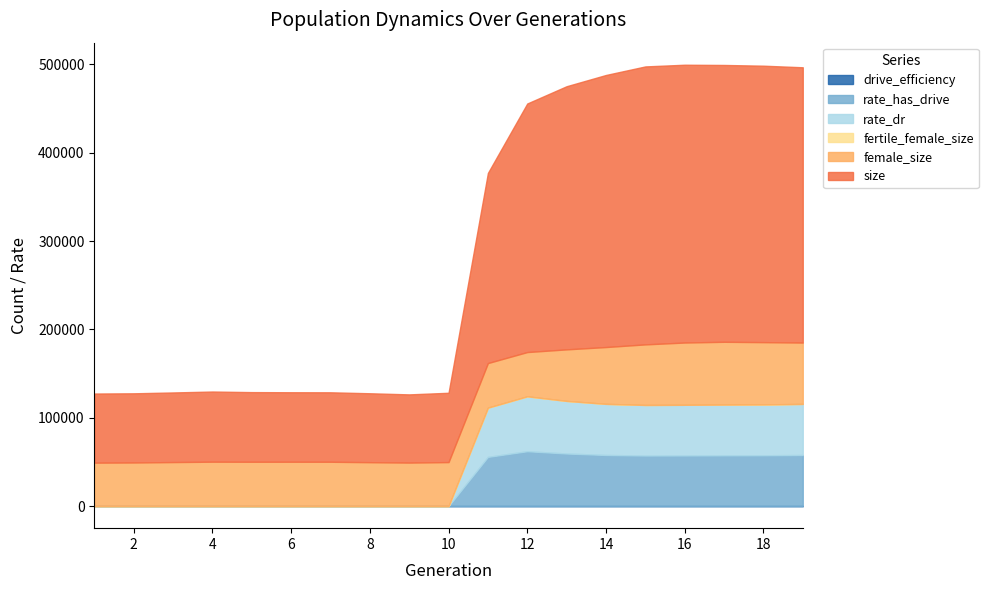

How many categories are shown in the chart?

19